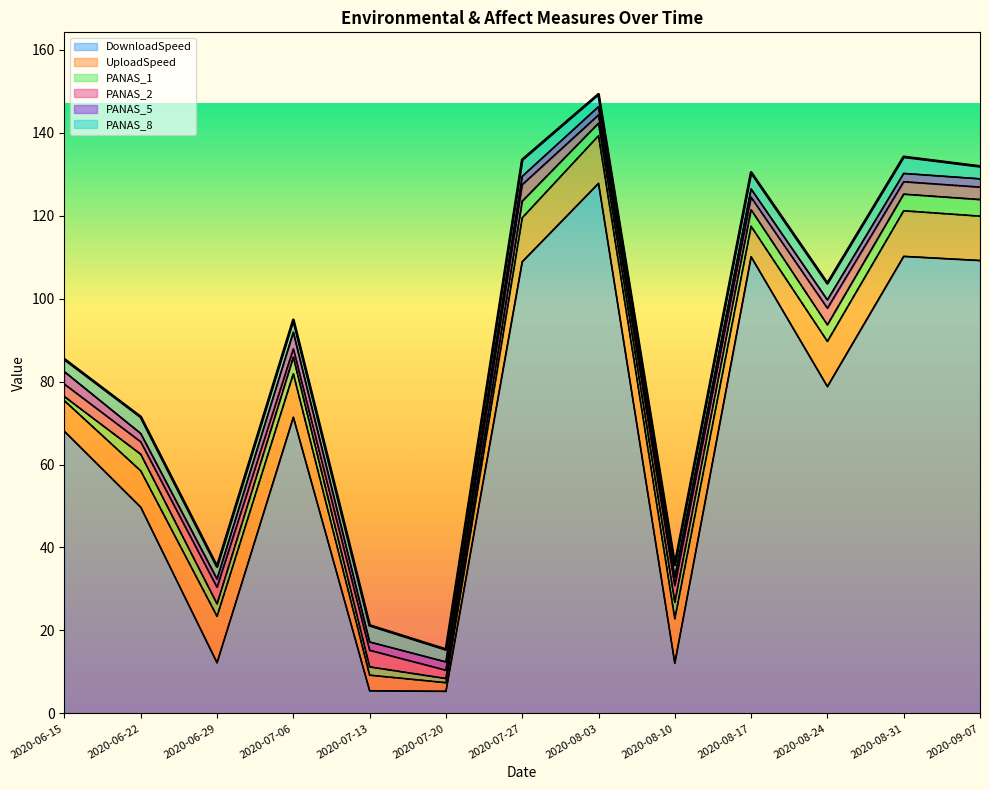

Reading left to right, list all the values displayed in this chart.

DownloadSpeed: 2020-06-15=68.0	2020-06-22=49.7	2020-06-29=12.2	2020-07-06=71.4	2020-07-13=5.4	2020-07-20=5.3	2020-07-27=108.9	2020-08-03=127.8	2020-08-10=12.1	2020-08-17=110.1	2020-08-24=78.8	2020-08-31=110.2	2020-09-07=109.2
UploadSpeed: 2020-06-15=7.4	2020-06-22=8.8	2020-06-29=11.2	2020-07-06=10.5	2020-07-13=3.8	2020-07-20=2.1	2020-07-27=10.6	2020-08-03=11.5	2020-08-10=10.7	2020-08-17=7.3	2020-08-24=10.9	2020-08-31=11.0	2020-09-07=10.7
PANAS_1: 2020-06-15=1.0	2020-06-22=4.0	2020-06-29=3.0	2020-07-06=4.0	2020-07-13=2.0	2020-07-20=1.0	2020-07-27=4.0	2020-08-03=3.0	2020-08-10=4.0	2020-08-17=4.0	2020-08-24=4.0	2020-08-31=4.0	2020-09-07=4.0
PANAS_2: 2020-06-15=3.0	2020-06-22=3.0	2020-06-29=4.0	2020-07-06=2.0	2020-07-13=4.0	2020-07-20=2.0	2020-07-27=4.0	2020-08-03=2.0	2020-08-10=4.0	2020-08-17=3.0	2020-08-24=4.0	2020-08-31=3.0	2020-09-07=3.0
PANAS_5: 2020-06-15=3.0	2020-06-22=2.0	2020-06-29=2.0	2020-07-06=4.0	2020-07-13=2.0	2020-07-20=2.0	2020-07-27=2.0	2020-08-03=2.0	2020-08-10=2.0	2020-08-17=2.0	2020-08-24=2.0	2020-08-31=2.0	2020-09-07=2.0
PANAS_8: 2020-06-15=3.0	2020-06-22=4.0	2020-06-29=3.0	2020-07-06=3.0	2020-07-13=4.0	2020-07-20=3.0	2020-07-27=4.0	2020-08-03=3.0	2020-08-10=3.0	2020-08-17=4.0	2020-08-24=4.0	2020-08-31=4.0	2020-09-07=3.0